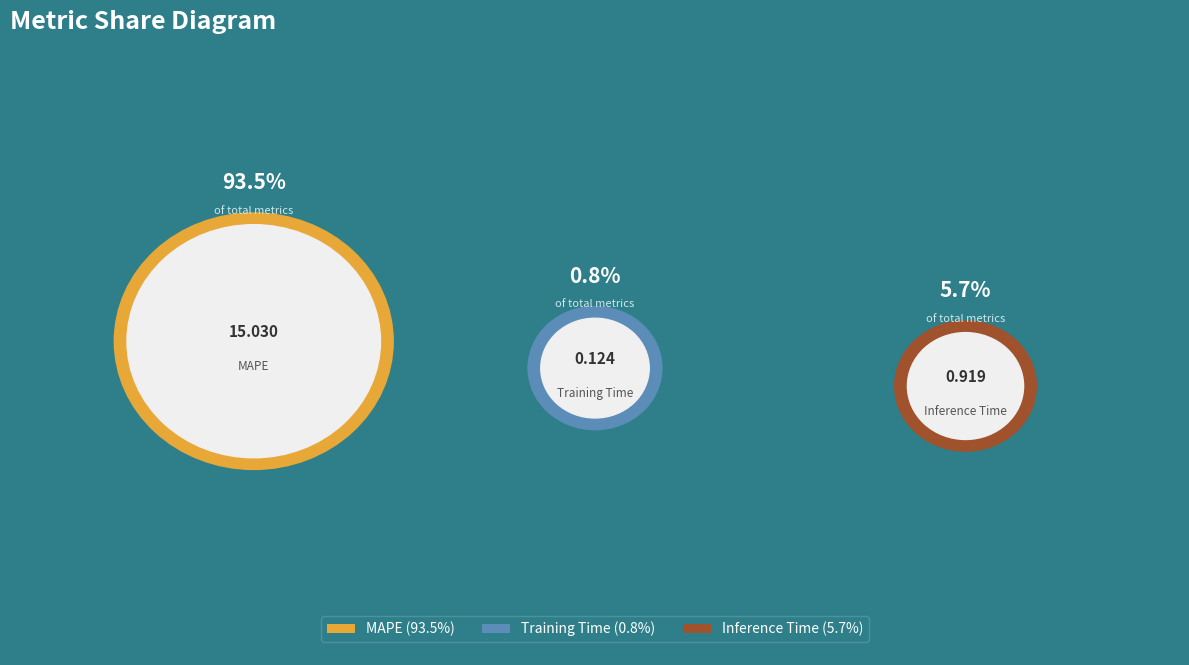

Combined, do MAPE and Training Time account for over 50%?

Yes